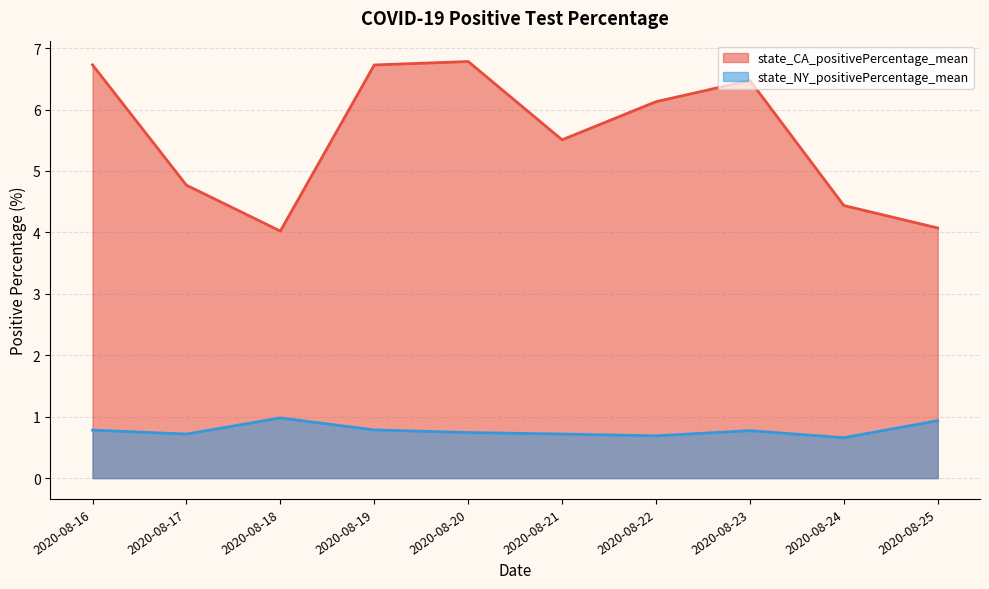

At how many categories does at least one series exceed 3?

10